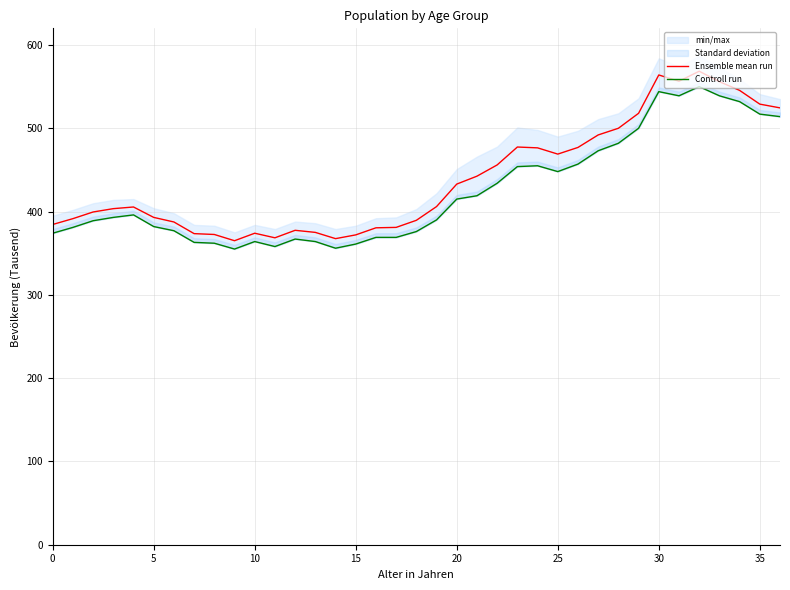

What is the lowest value of the Ensemble mean run series?

365.0